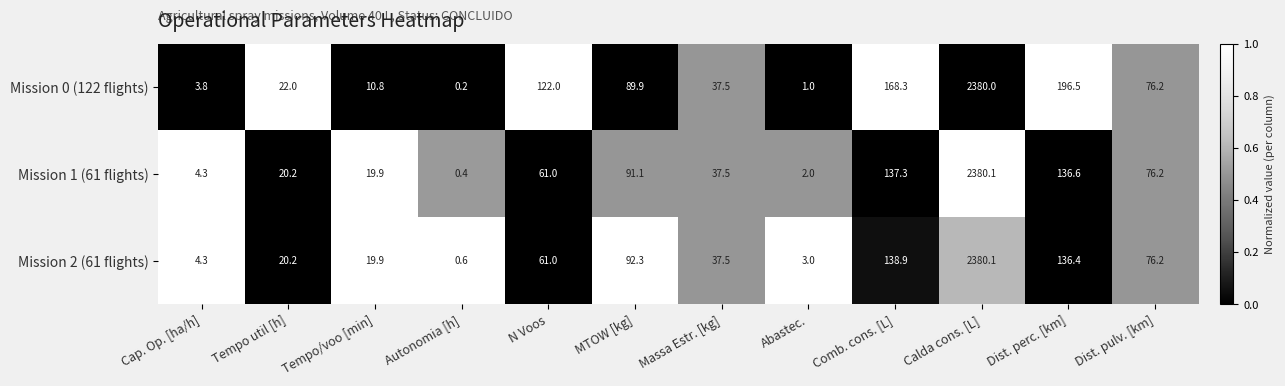

The Mission 1 (61 flights) series shows 76.2 at Dist. pulv. [km]. True or false?

True